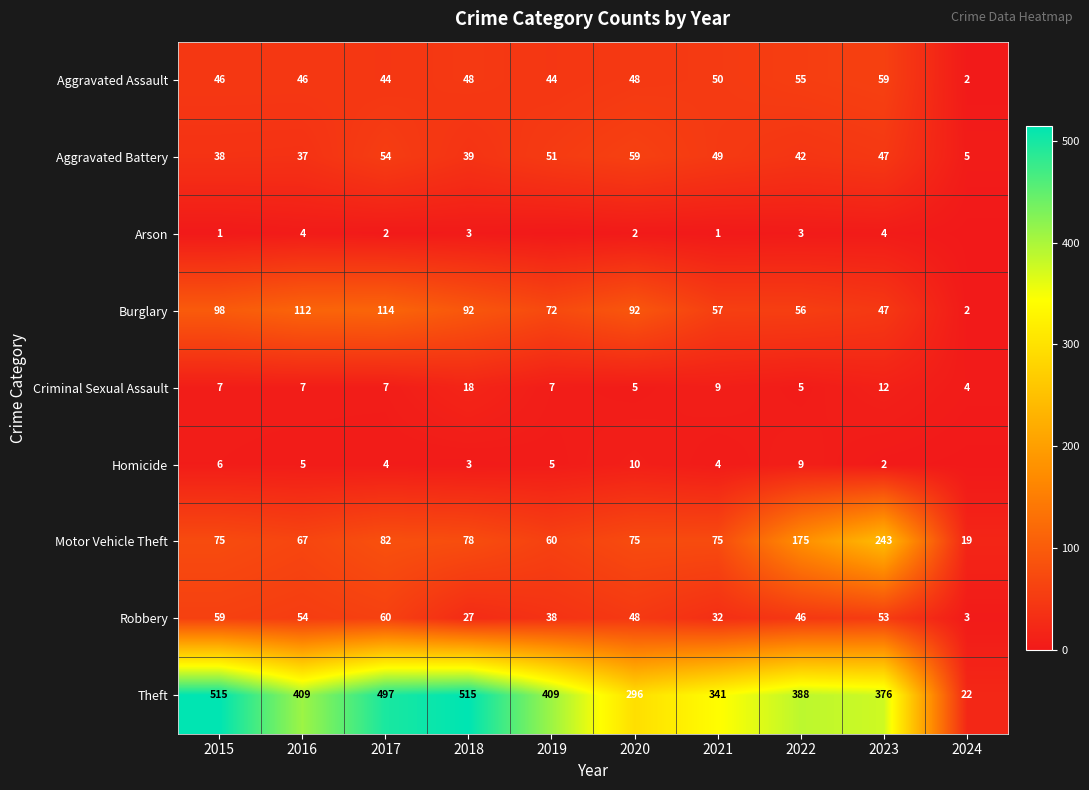

What is the approximate value of Aggravated Assault at 2019, to the nearest 10?

40